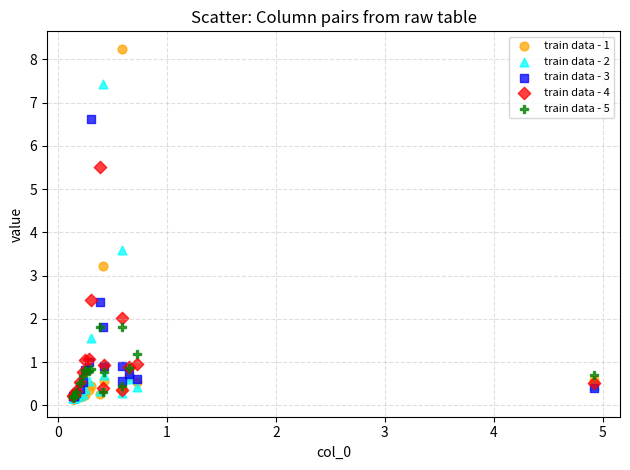

In the train data - 3 series, what Y value is closest to 3?

2.4